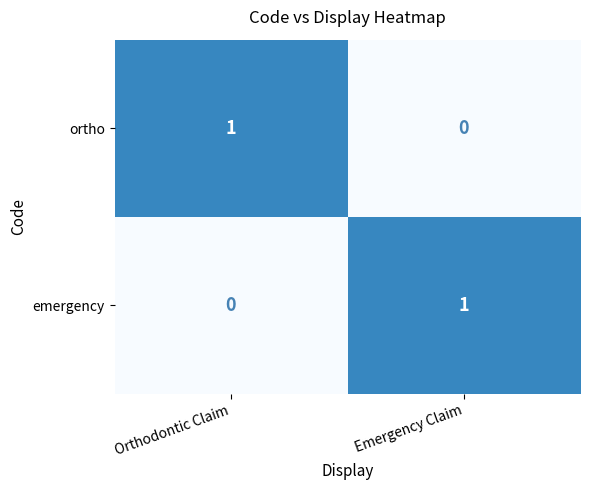

The value of ortho at Emergency Claim is -1. True or false?

False